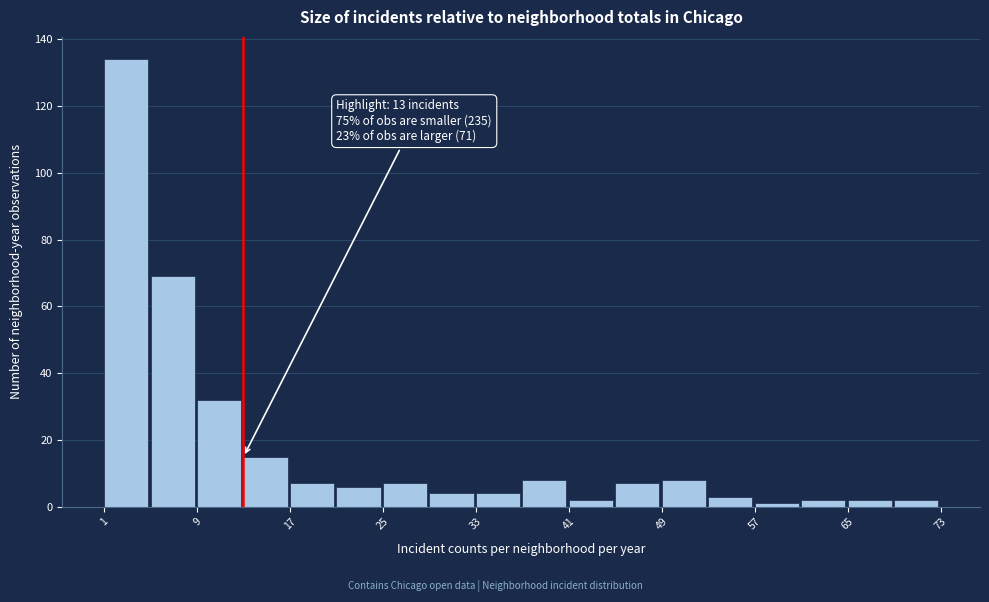

Which range on the x-axis has the tallest bar?

1 to 5